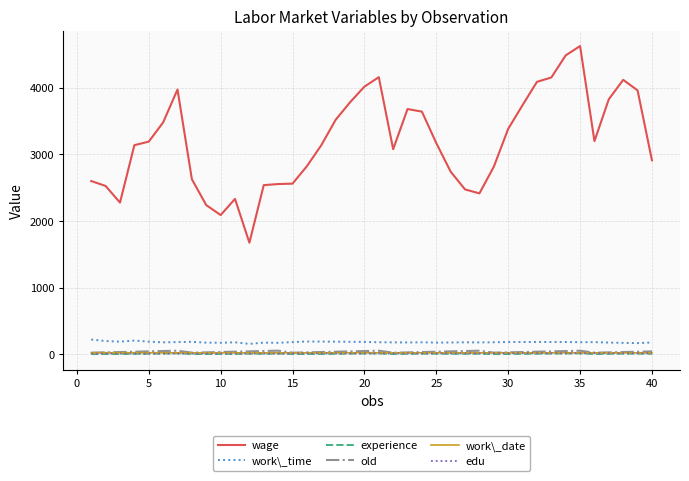

Which series has the largest total across all categories?

wage